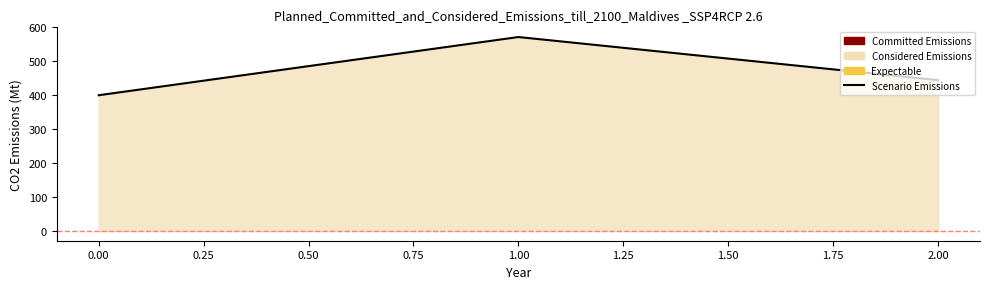

List the labels in order of value, smallest first.

0.00, 2.00, 1.00